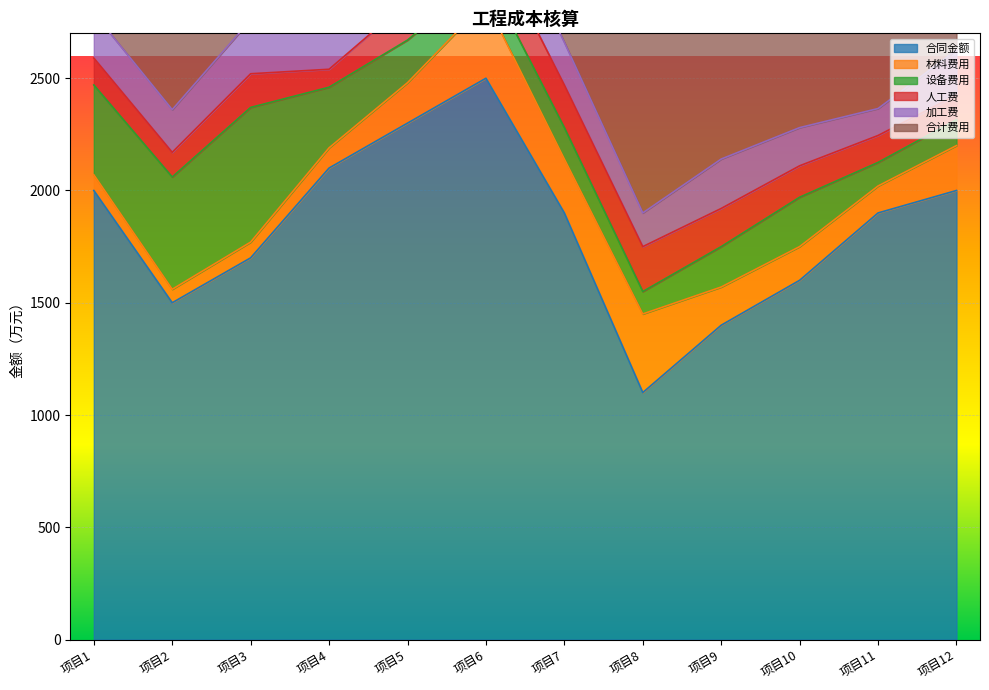

Does the chart display data point markers on the line(s)?

No